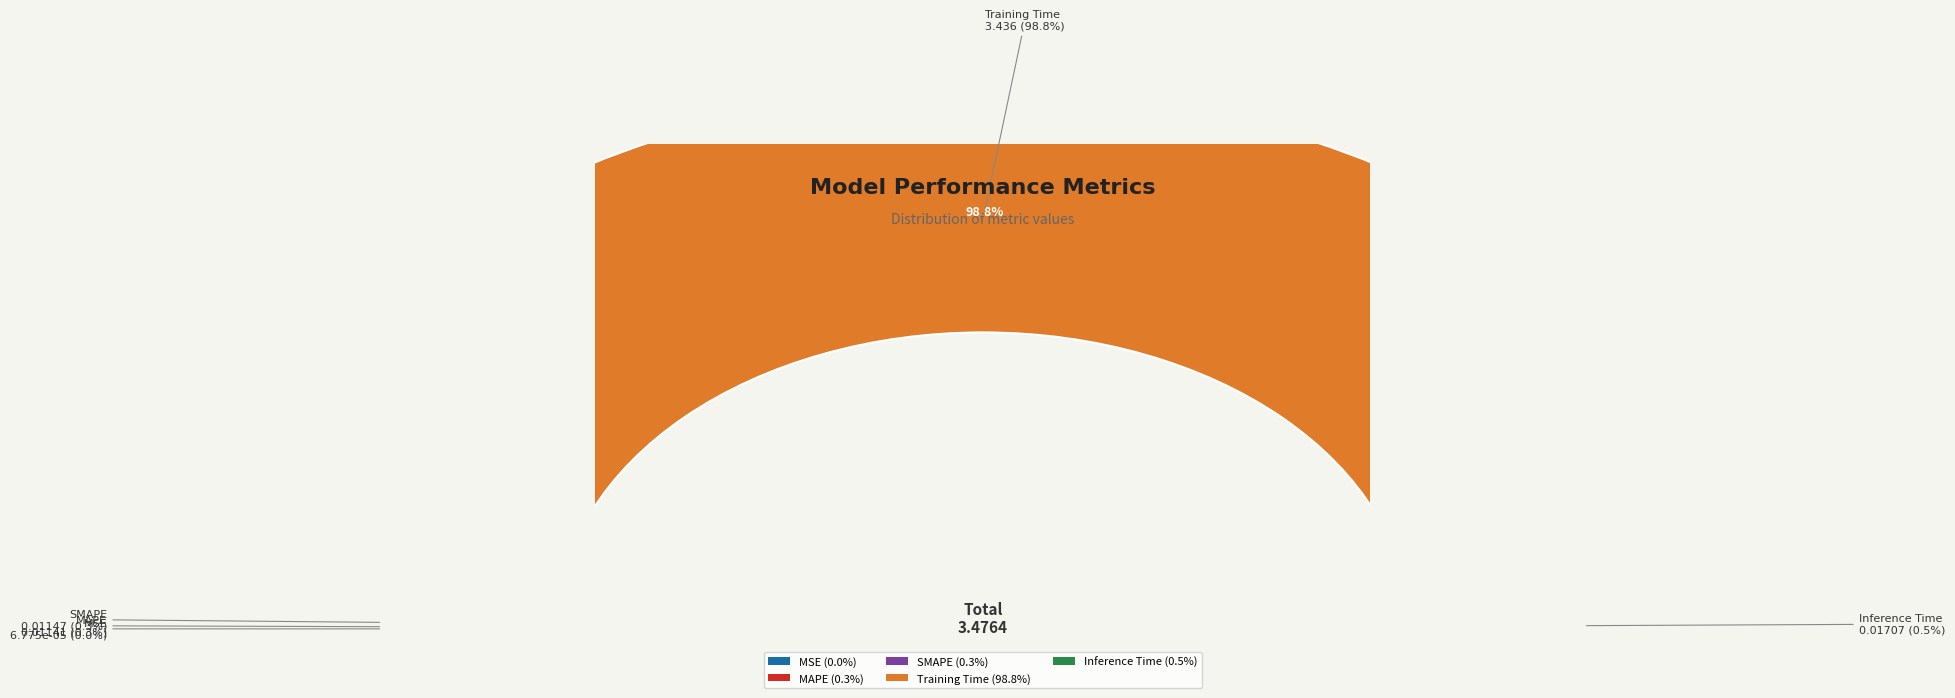

Is it true that Training Time is 84% of the pie?

False